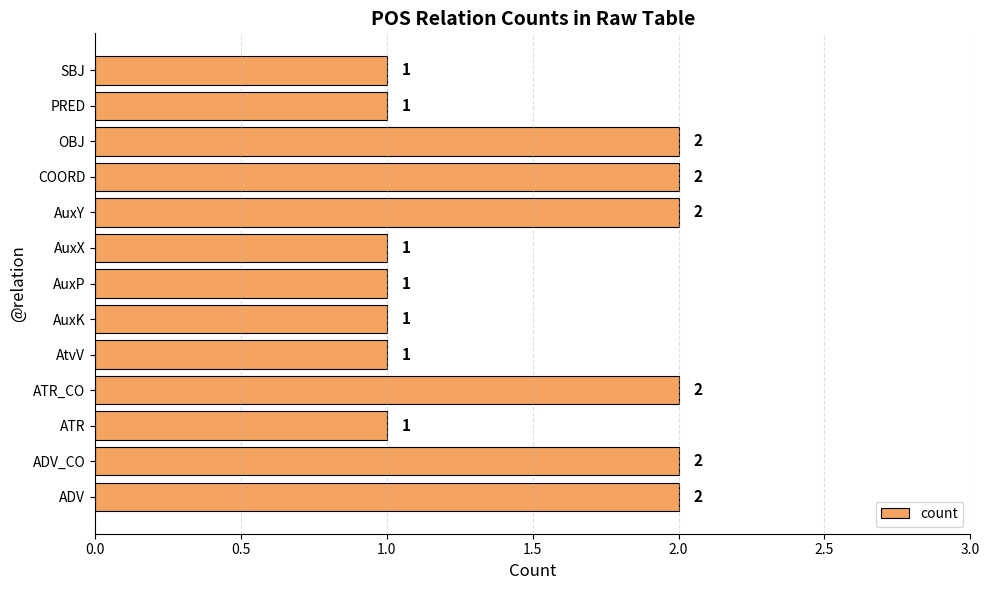

Is it true that the value at ATR_CO is 2?

True